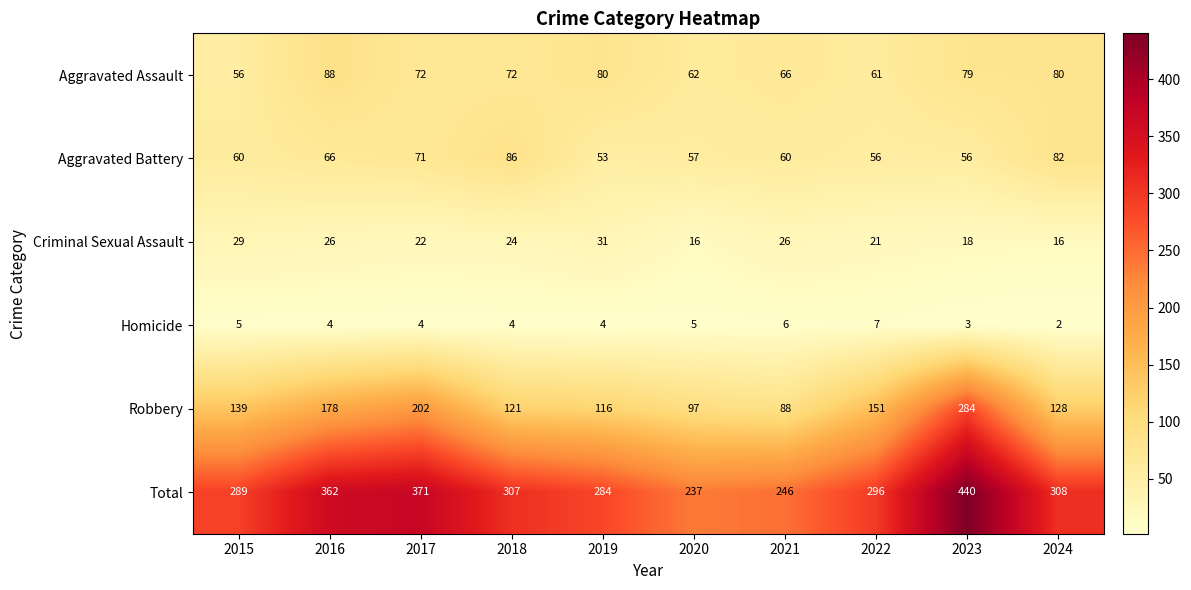

The value of Total at 2020 is 237. True or false?

True